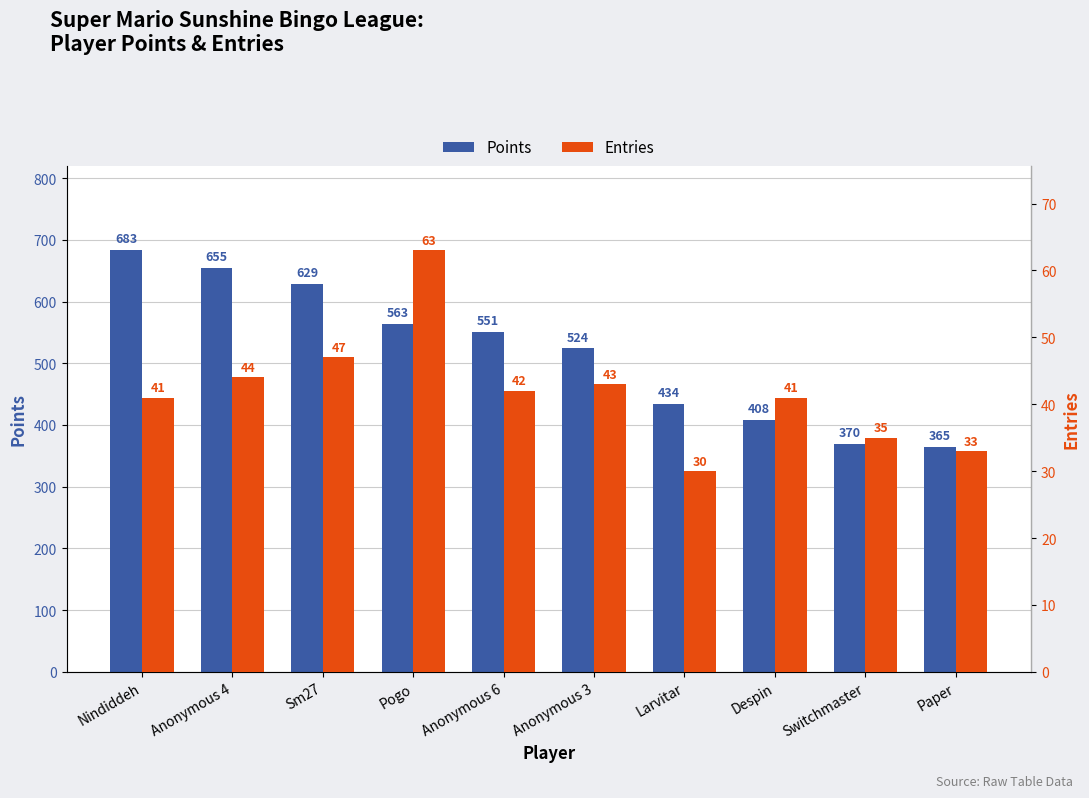

What is the smallest value displayed?

30